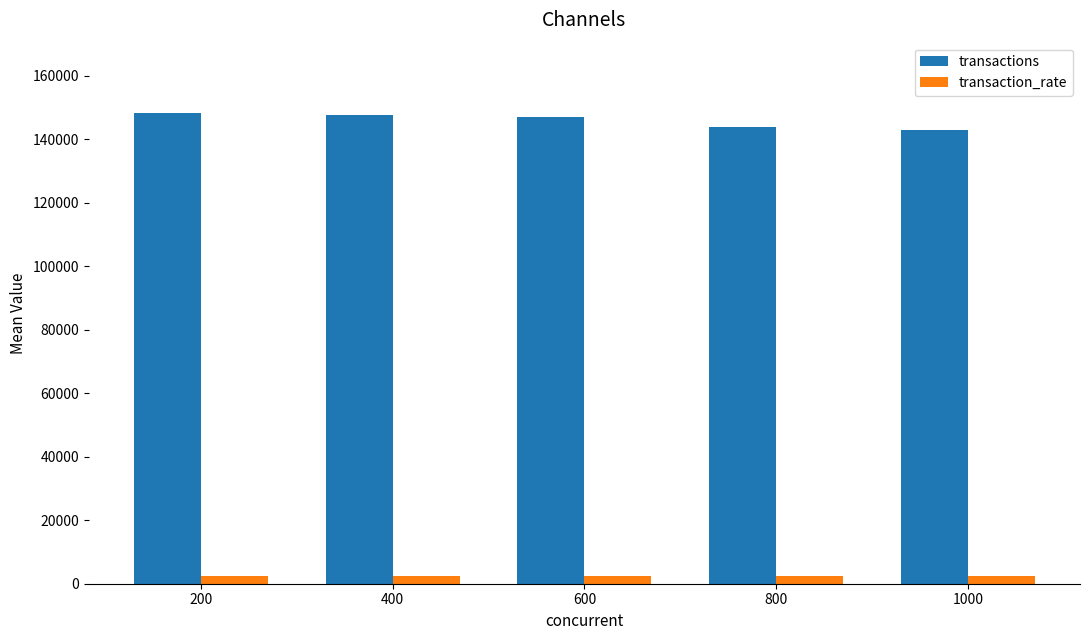

How many data points in transaction_rate are less than 2471?

2